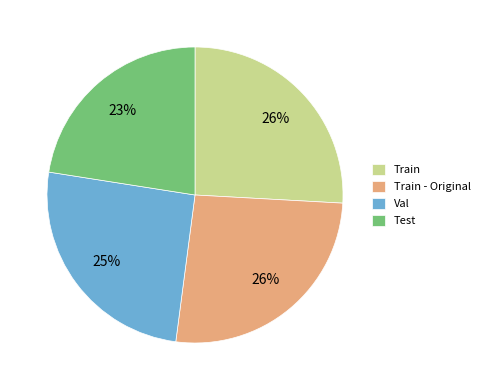

To the nearest percent, what portion does Train - Original represent?

26%